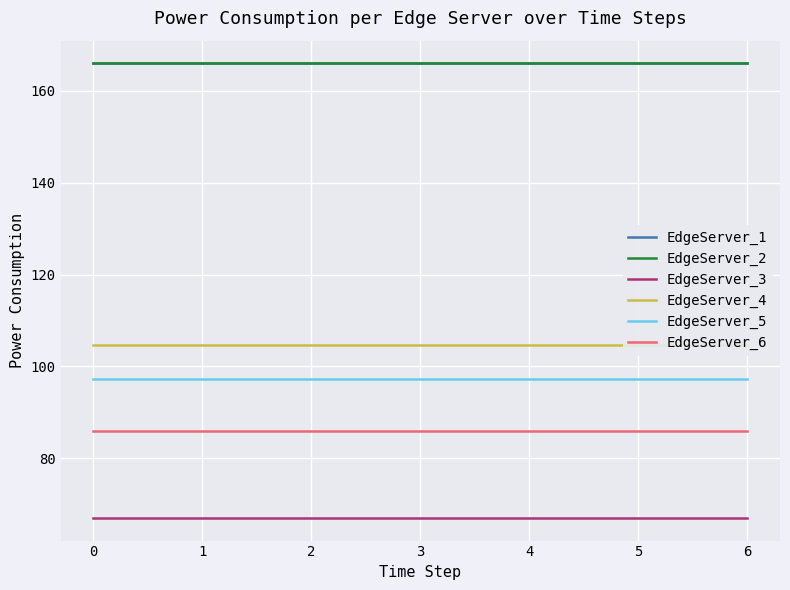

Which series changed the most between 5 and 6?

EdgeServer_1